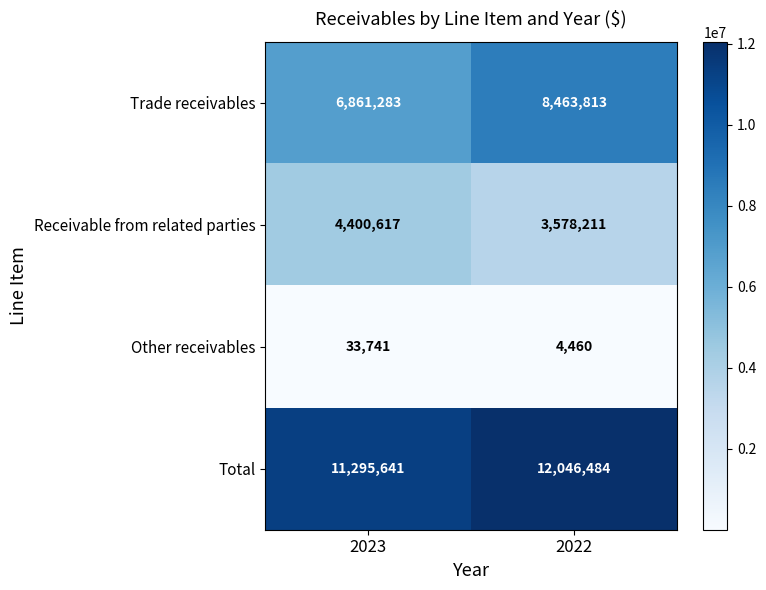

Which category has the highest value across all series?

2022